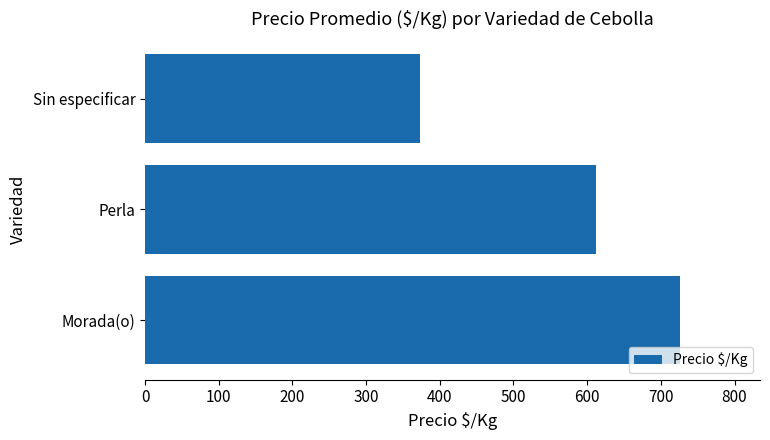

Reading top to bottom, list all the values displayed in this chart.

Sin especificar=373.3	Perla=611.5	Morada(o)=725.7